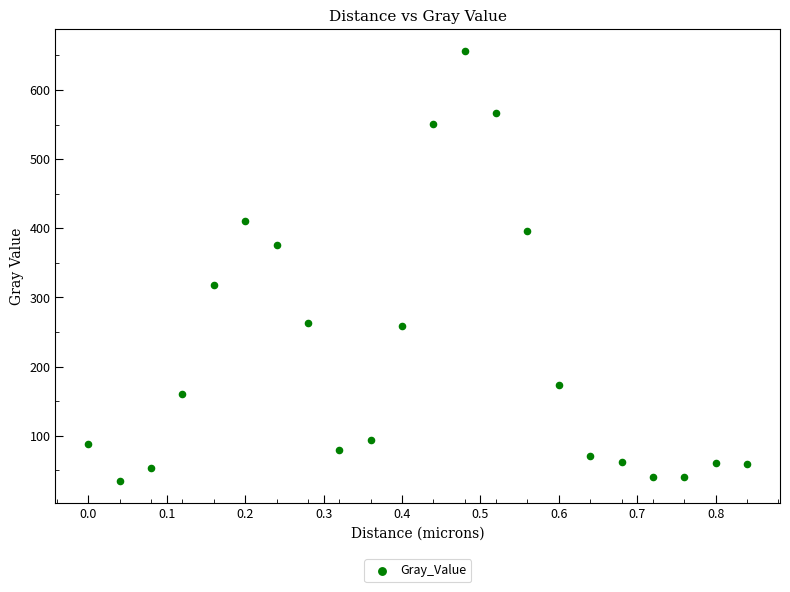

What is the range of Y values (max minus min)?

623.0